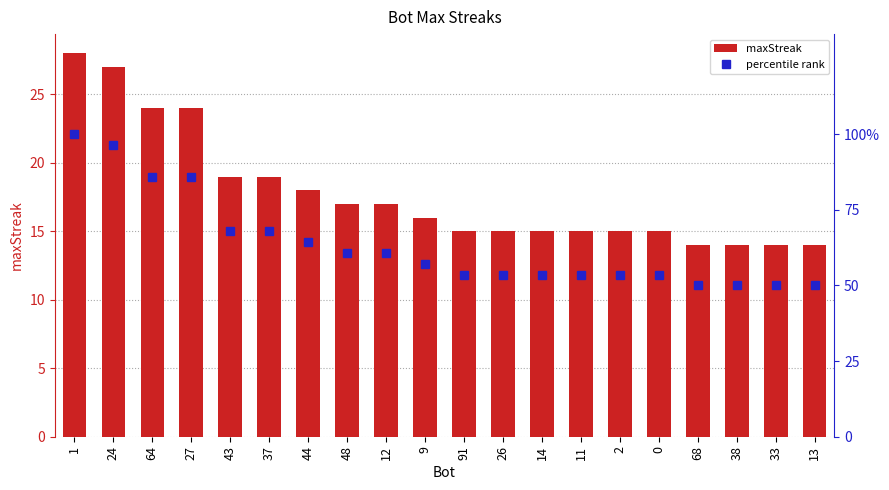

What is the label of the 19th bar from the right?

24